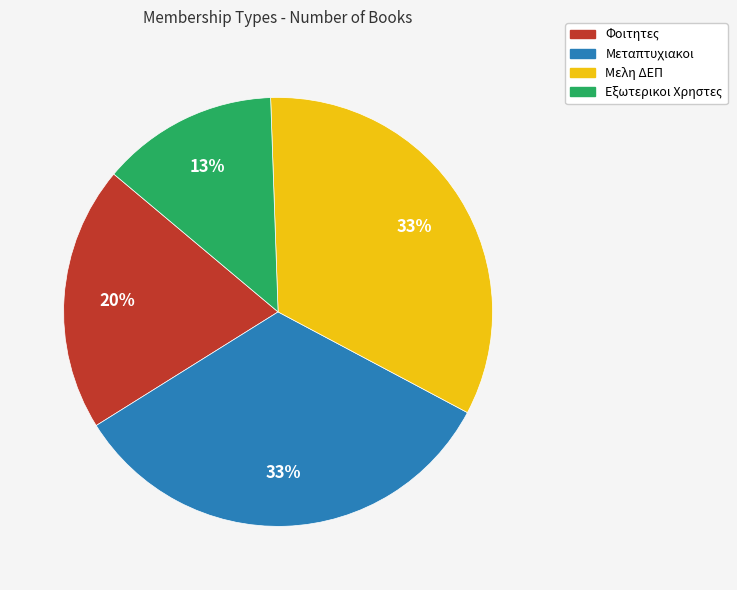

What is the ratio of the value at Εξωτερικοι Χρηστες to the value at Φοιτητες?

0.7